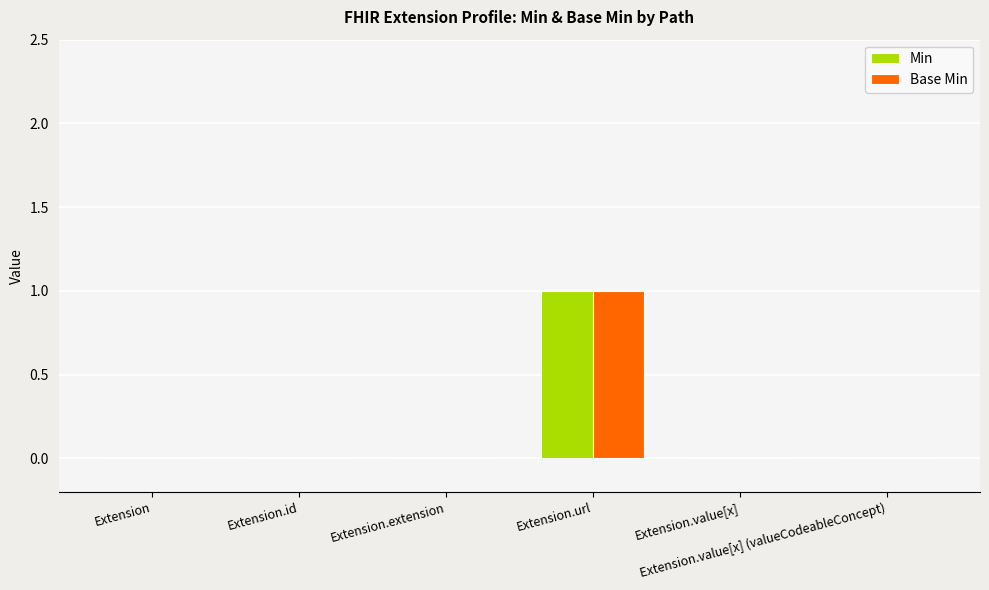

Does the chart contain stacked bars?

No